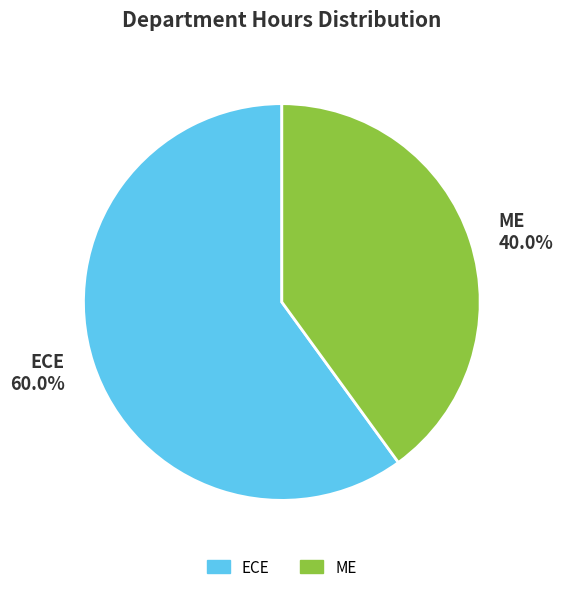

How many slices are in this pie chart?

2